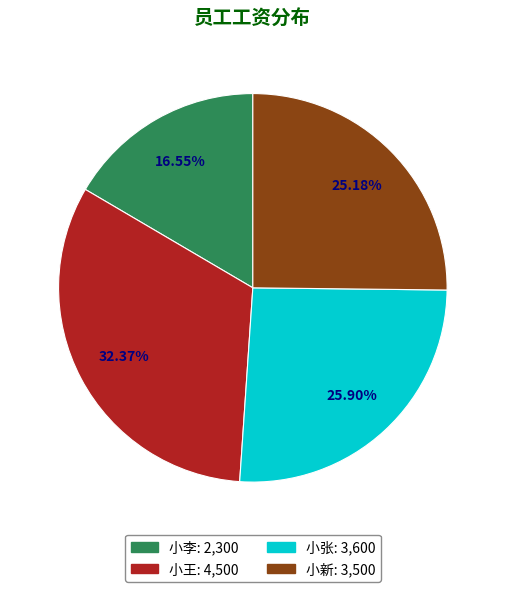

Which has a higher value, 小新 or 小王?

小王